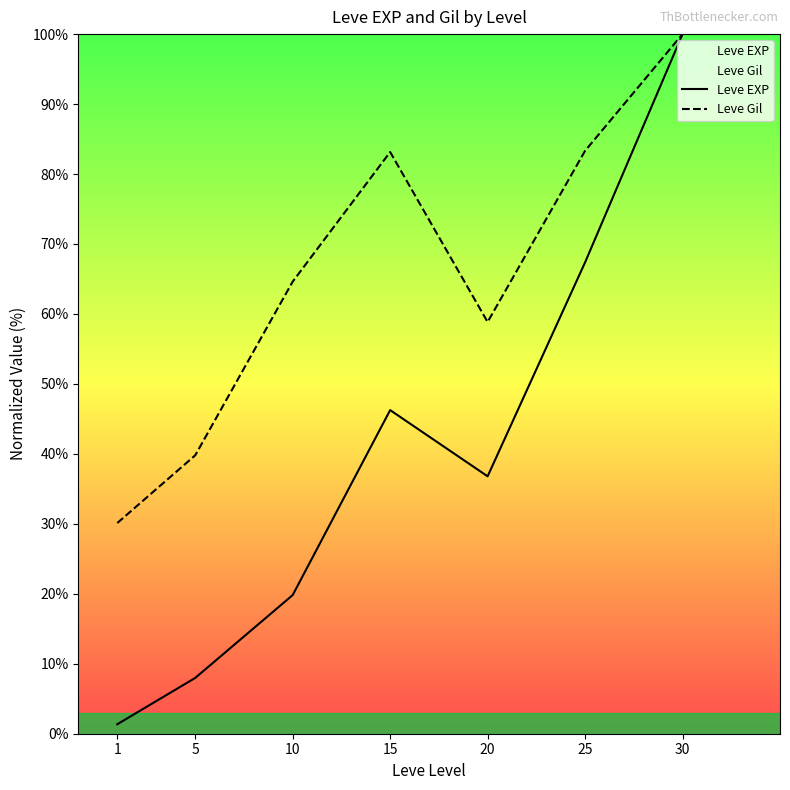

What is the average value of the Leve EXP series?

39.9